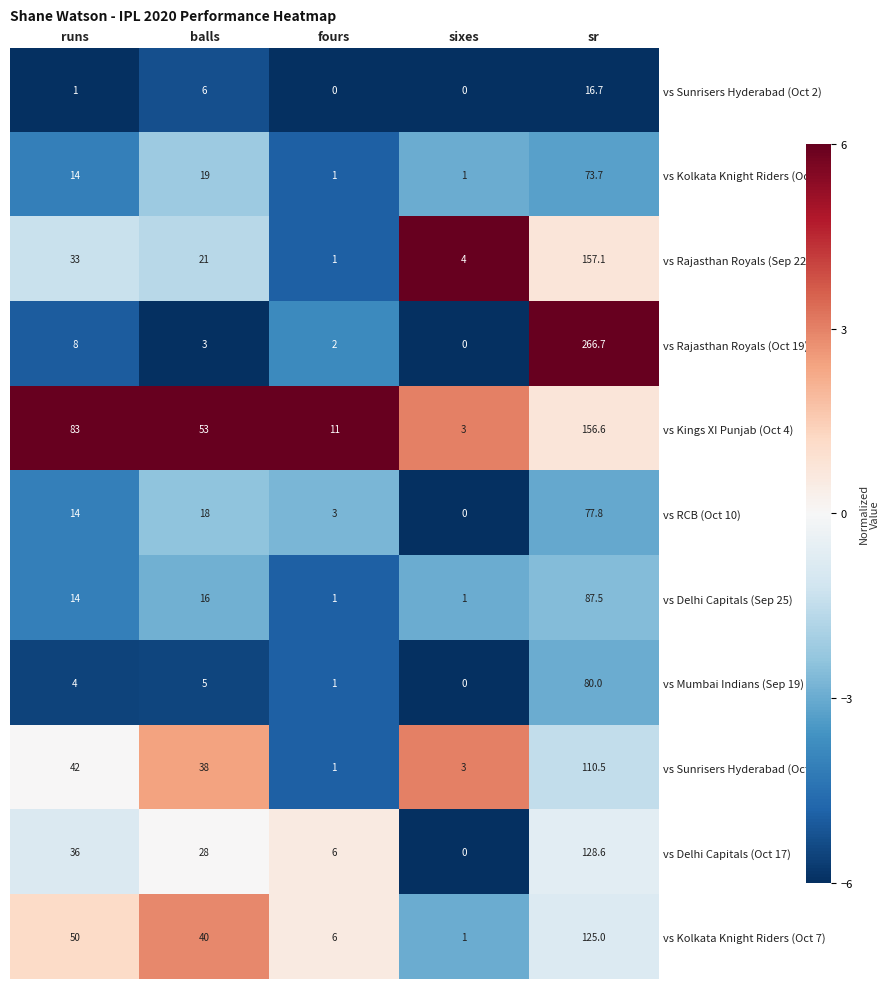

Which category has the highest value in the vs Sunrisers Hyderabad (Oct 13) series?

sr